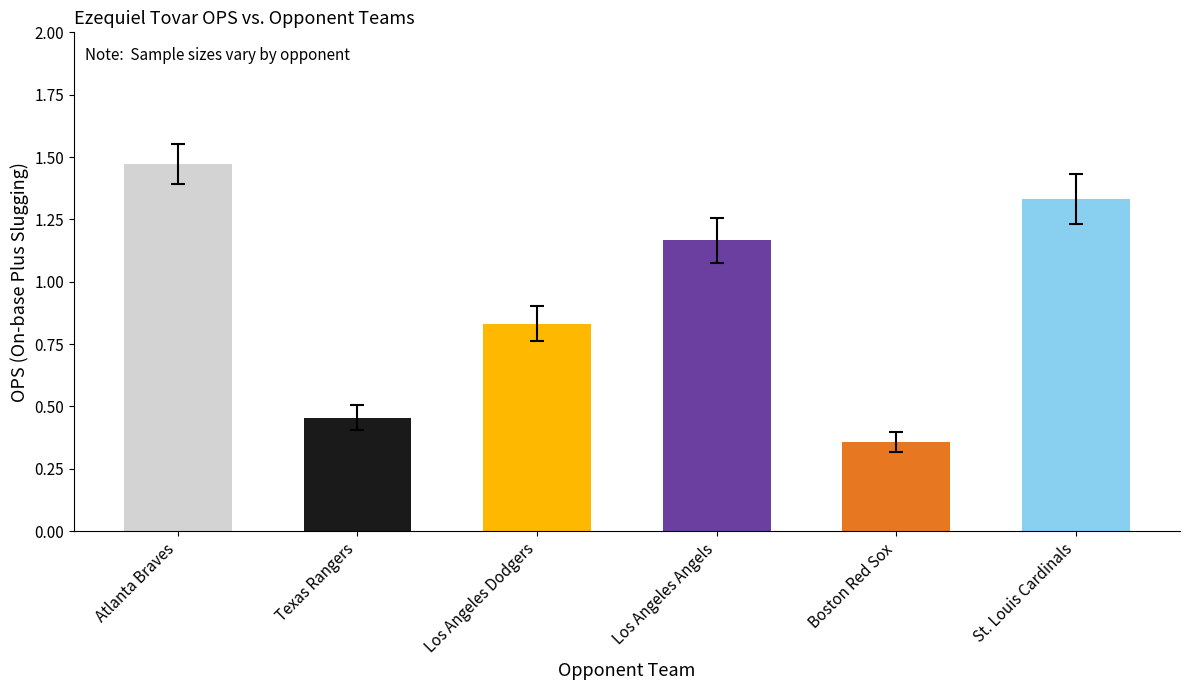

Rank the categories by value from lowest to highest.

Boston Red Sox, Texas Rangers, Los Angeles Dodgers, Los Angeles Angels, St. Louis Cardinals, Atlanta Braves